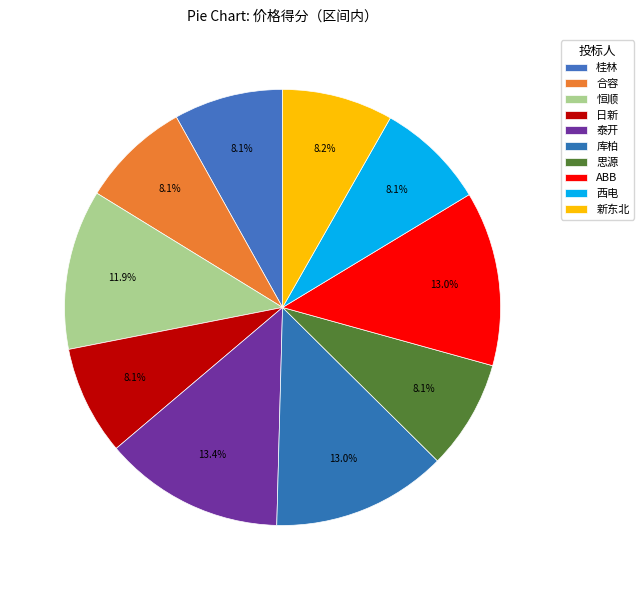

True or false: 合容 accounts for 8% of the total.

True